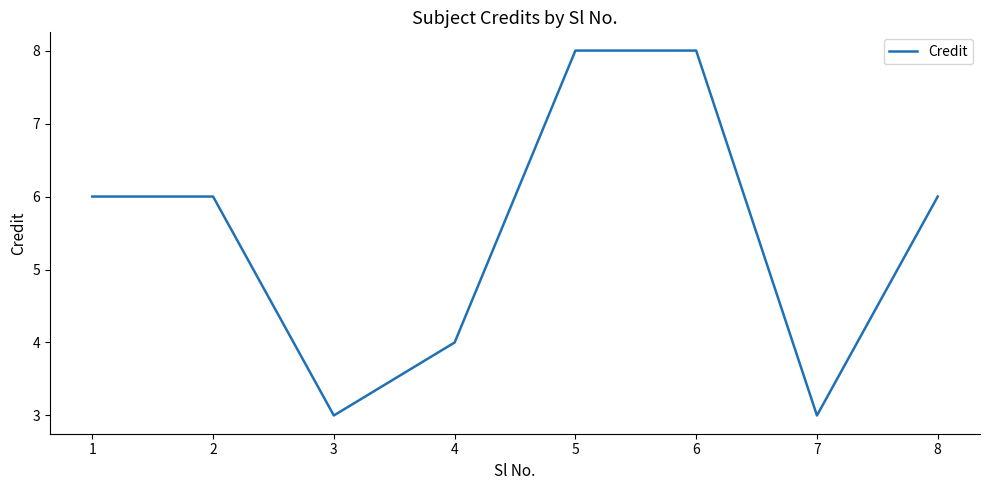

What is the minimum value shown in the chart?

3